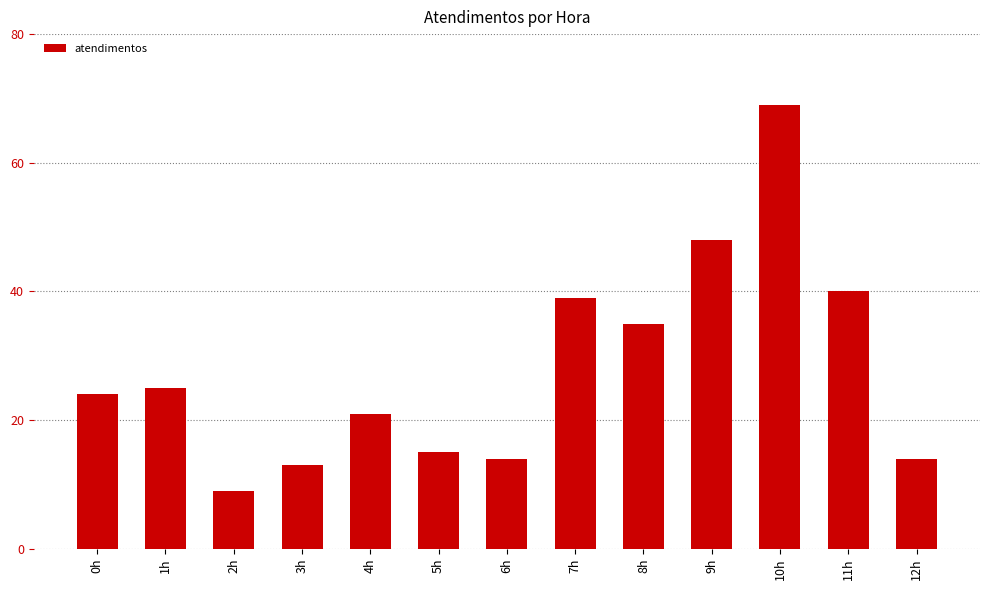

True or false: the data shows 21 at 4h.

True